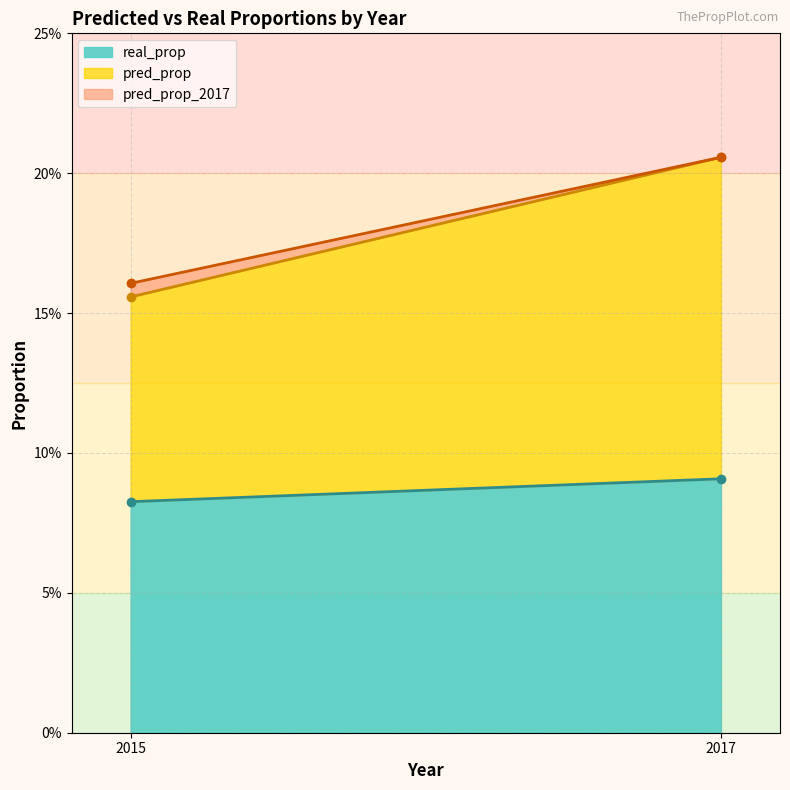

What is the value of the pred_prop point at the 3rd from the left?

0.2